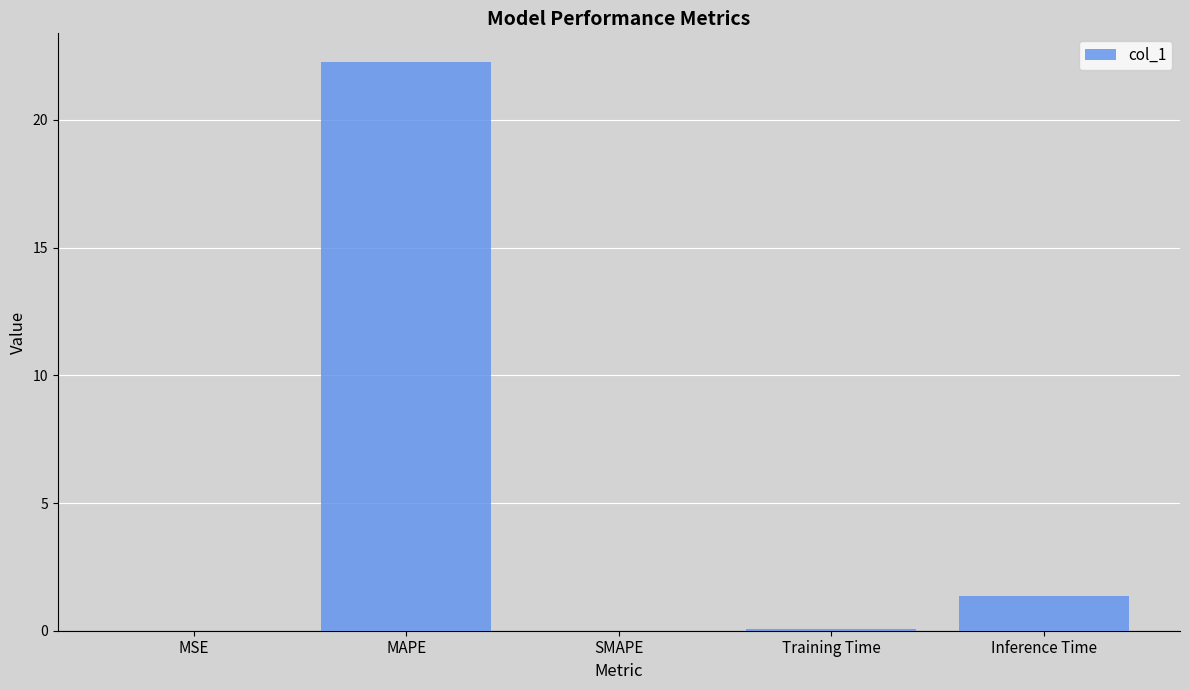

At which category does the chart reach its peak across all series?

MAPE